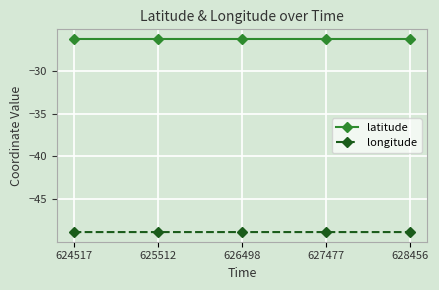

What is the value of the latitude point at the 4th from the left?

-26.3